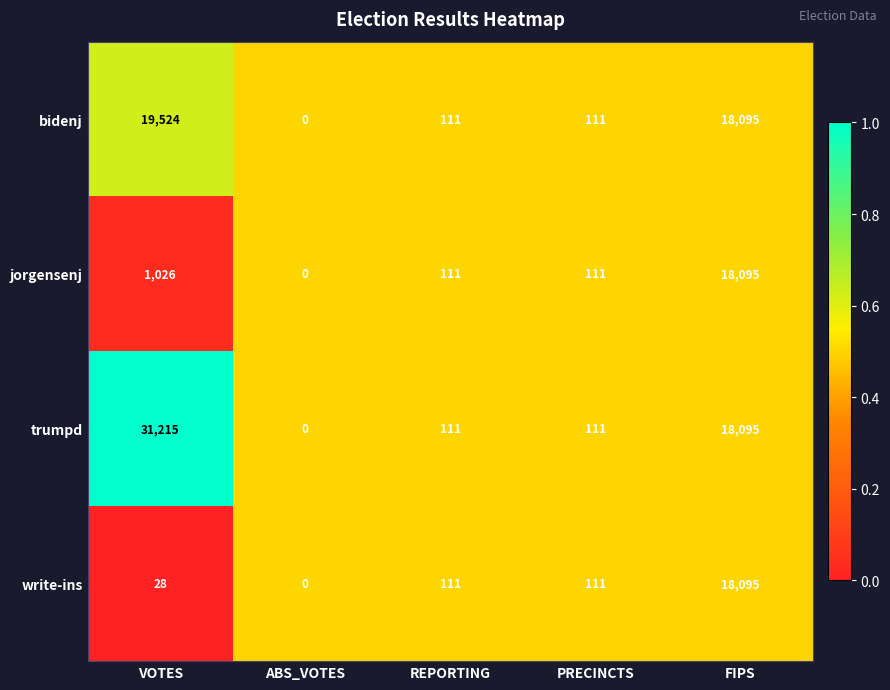

The value of write-ins at PRECINCTS is 65. True or false?

False